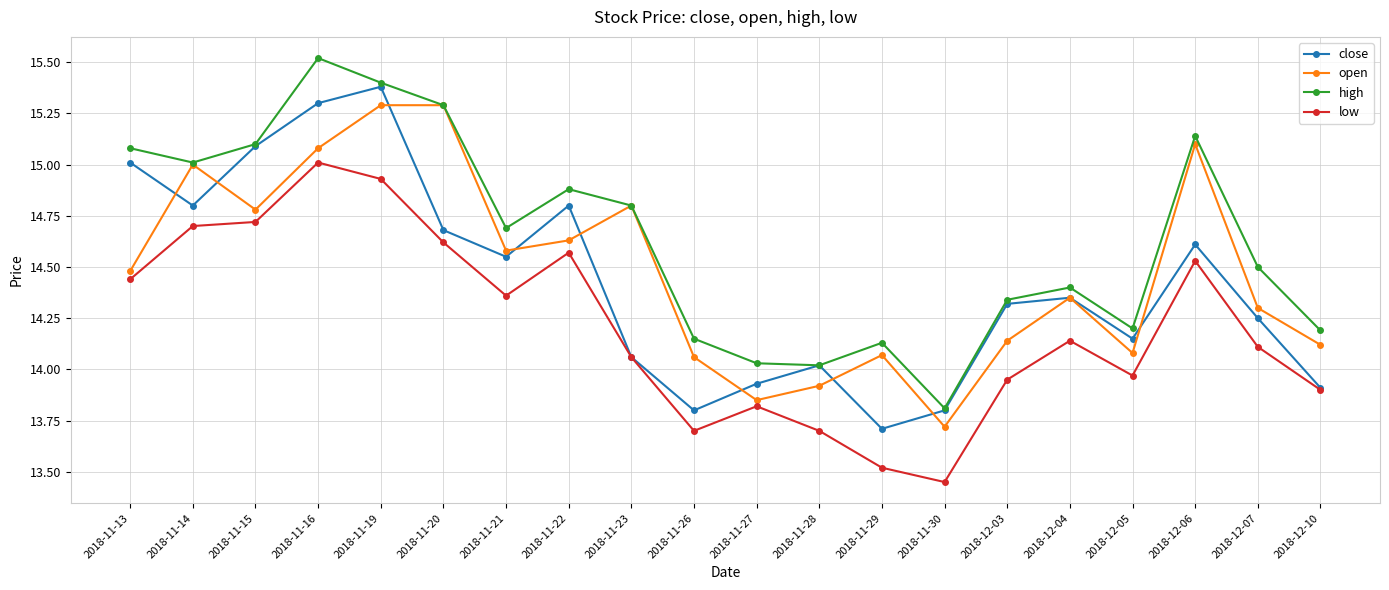

True or false: high and low intersect in this chart.

False